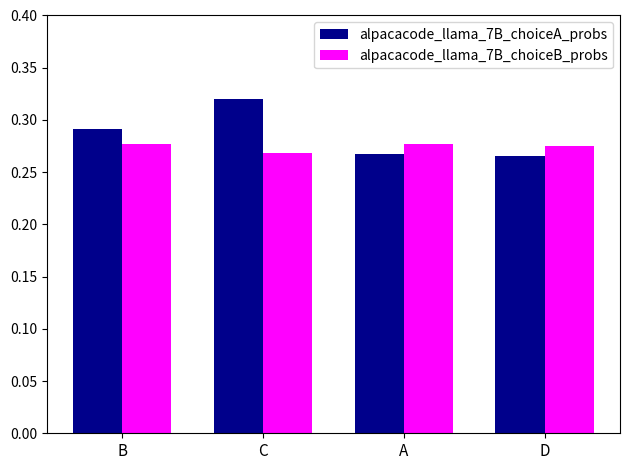

The alpacacode_llama_7B_choiceA_probs series shows 0.1 at A. True or false?

False